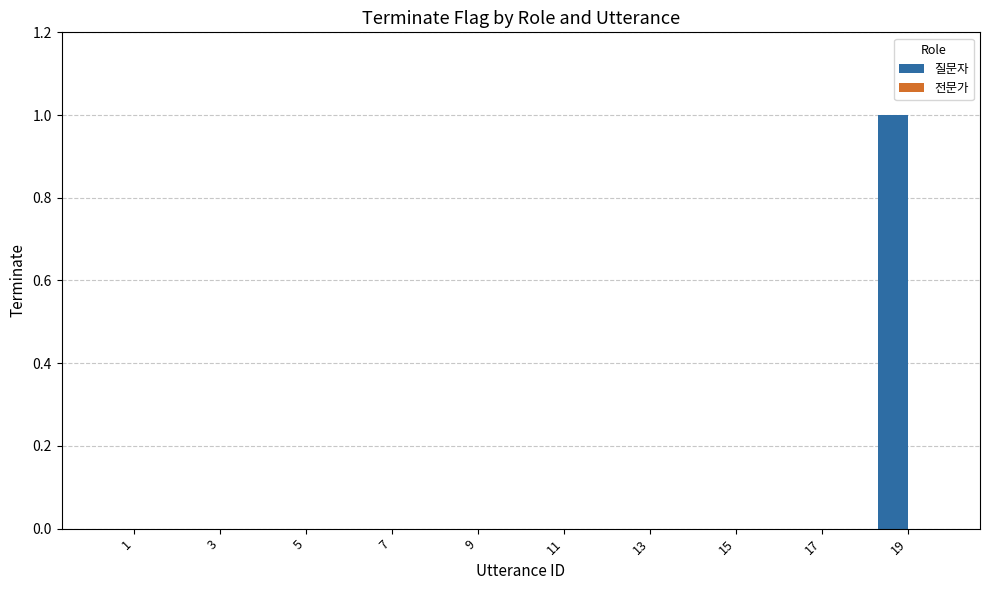

The value at 5 is 0. True or false?

True